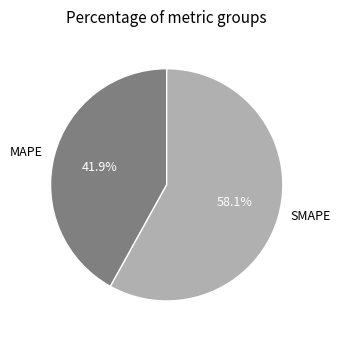

The SMAPE slice represents 58% of the pie. True or false?

True